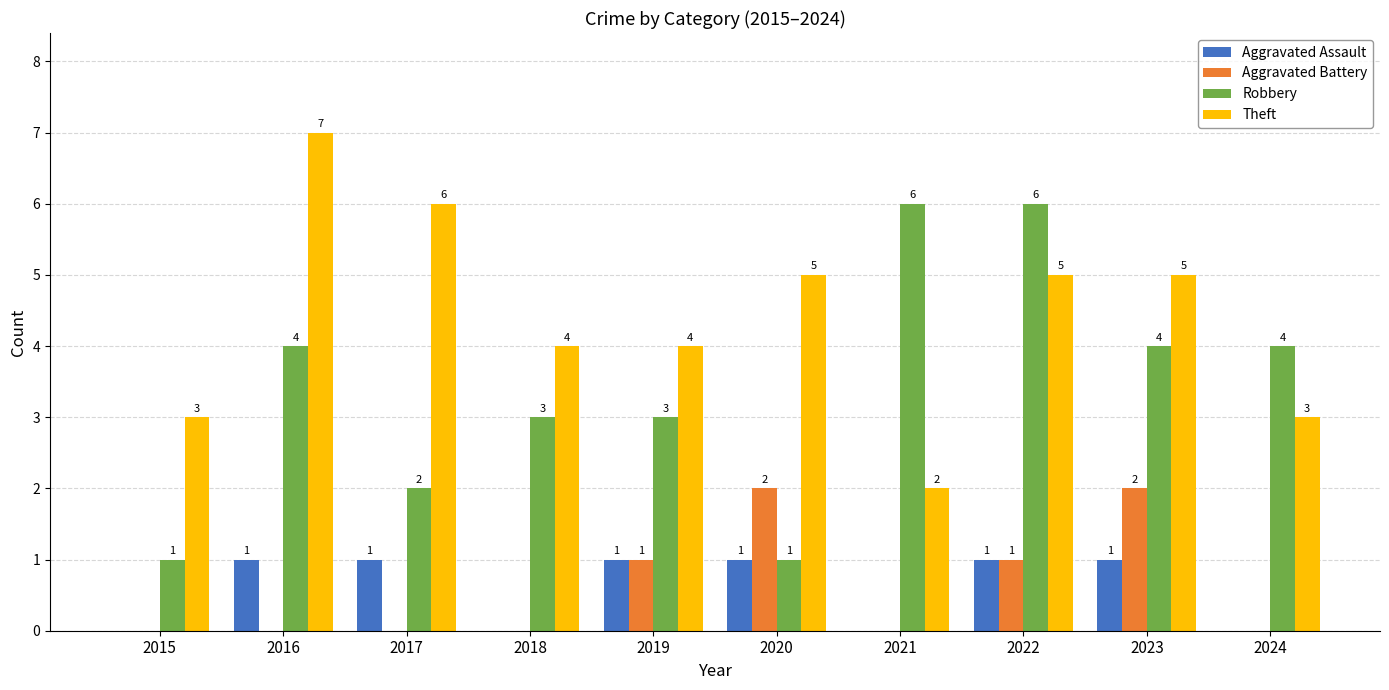

Is it true that Theft equals 11 at 2016?

False